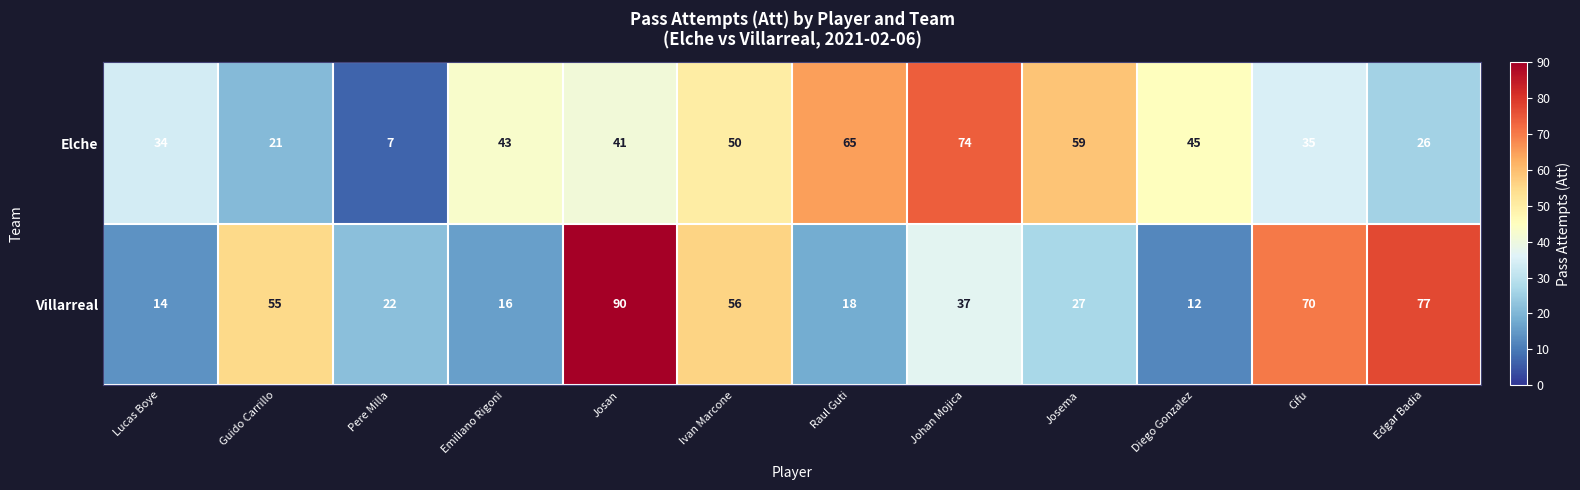

What is the maximum value shown in the chart?

90